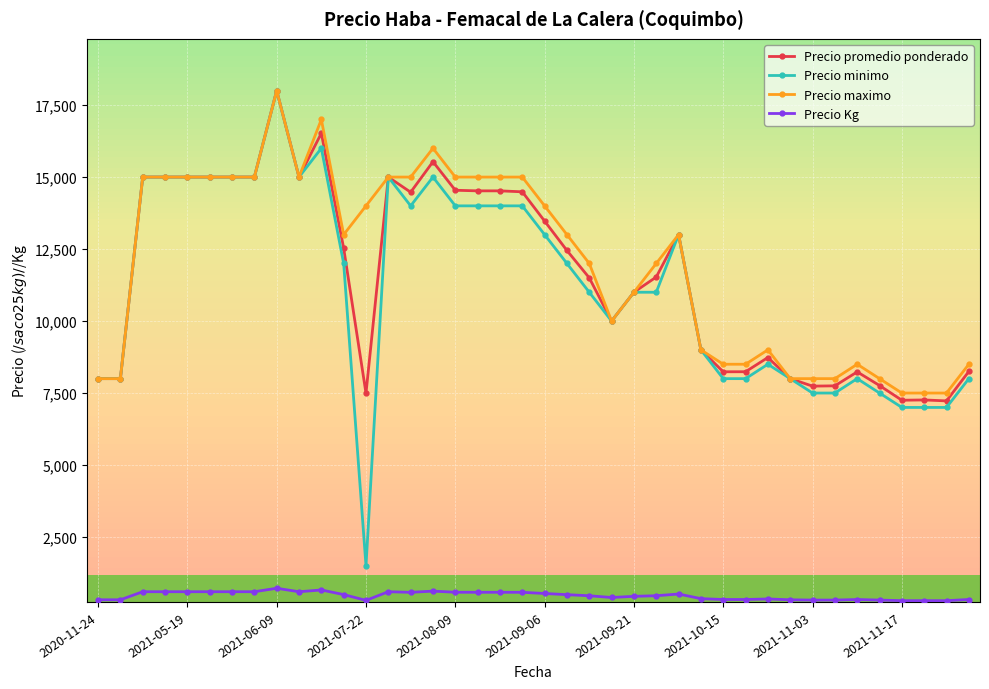

What are all the series names shown in the legend?

Precio promedio ponderado, Precio minimo, Precio maximo, Precio Kg